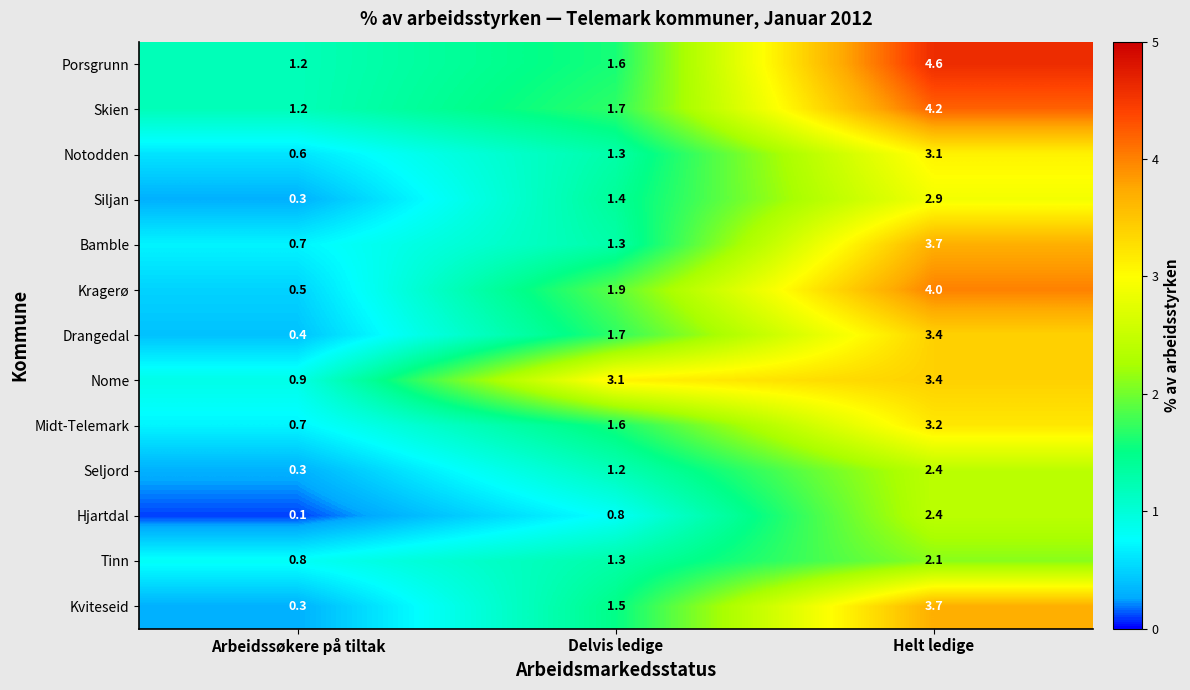

The value of Seljord at Helt ledige is 3.4. True or false?

False